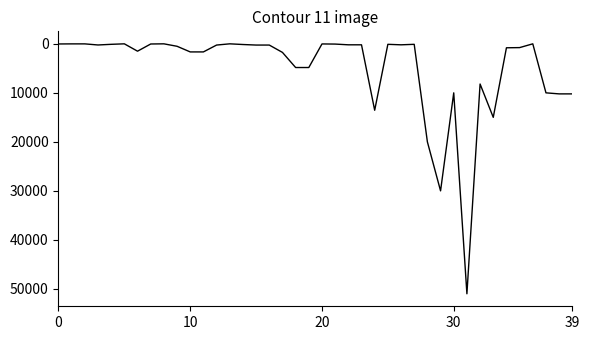

What is the maximum value shown in the chart?

51000